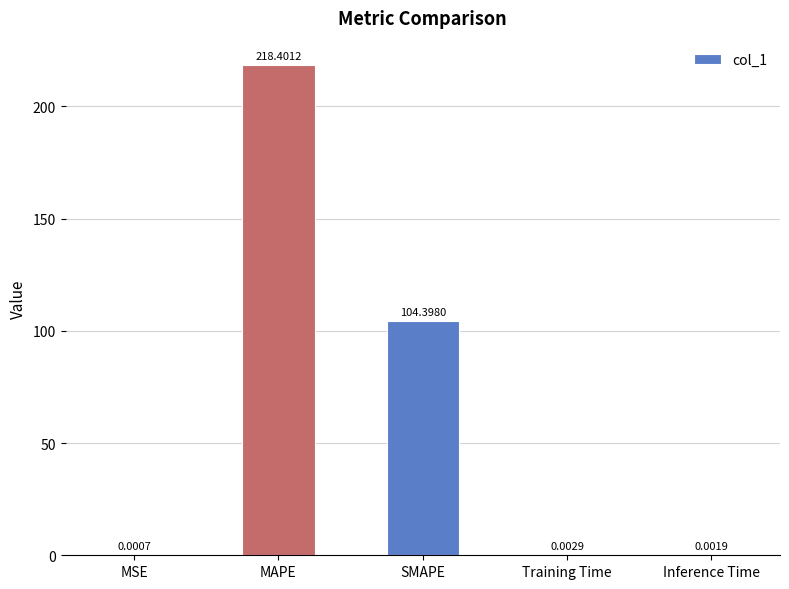

How many data points does each series have?

5